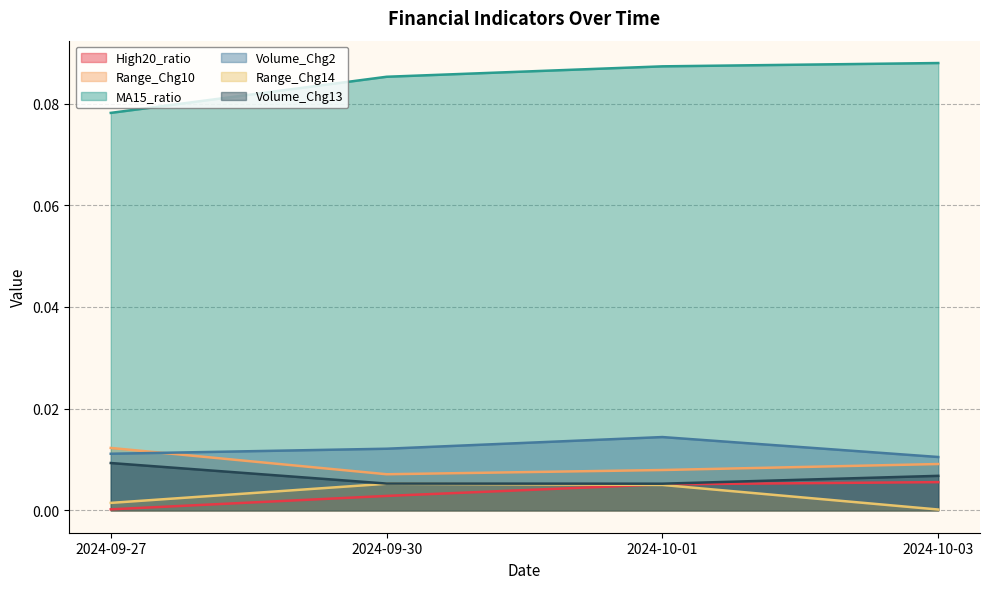

What is the label of the 3rd point from the left?

2024-10-01